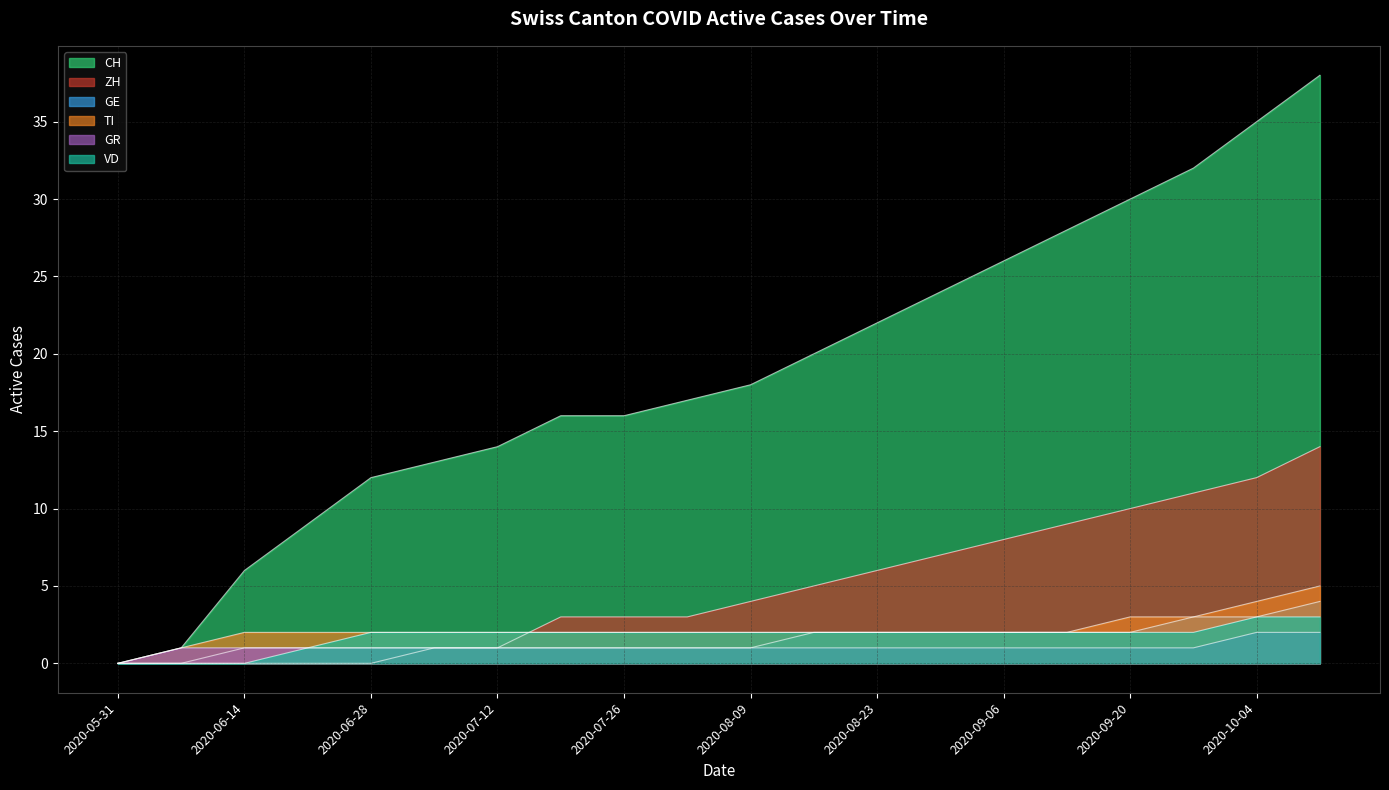

List the series in order of their peak value, lowest first.

GR, VD, GE, TI, ZH, CH